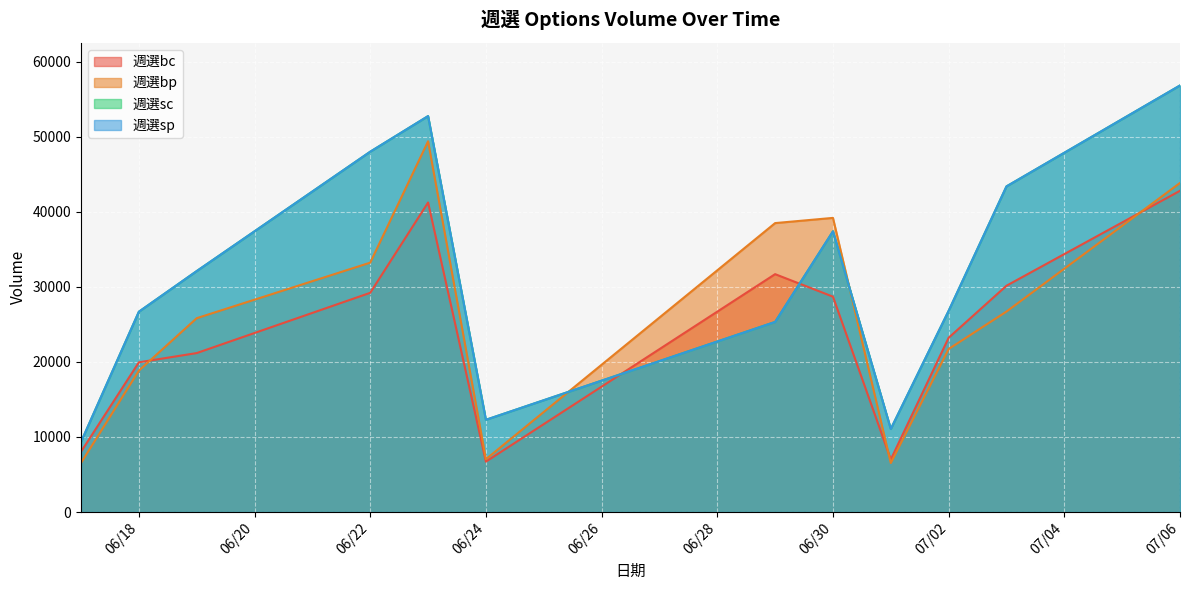

At which label is 週選bp closest to 27970?

2020/07/03